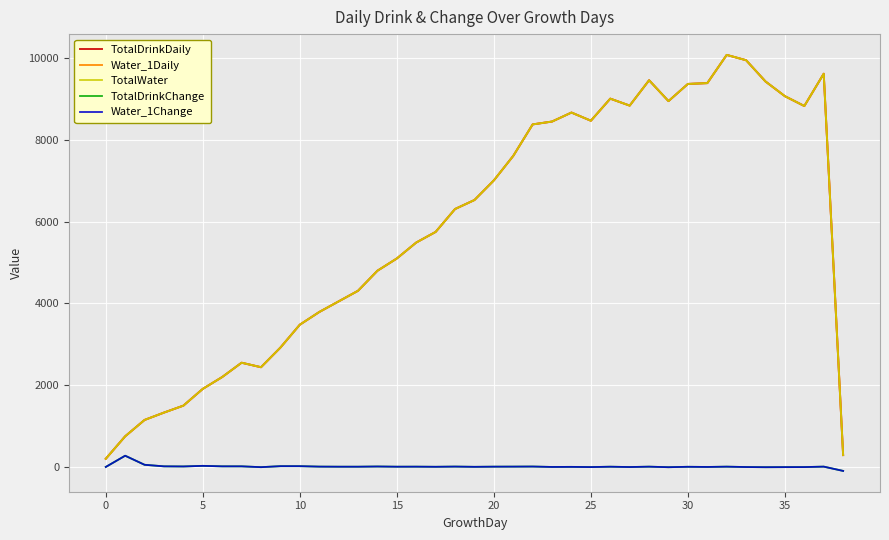

True or false: TotalWater and Water_1Daily cross at least once.

False